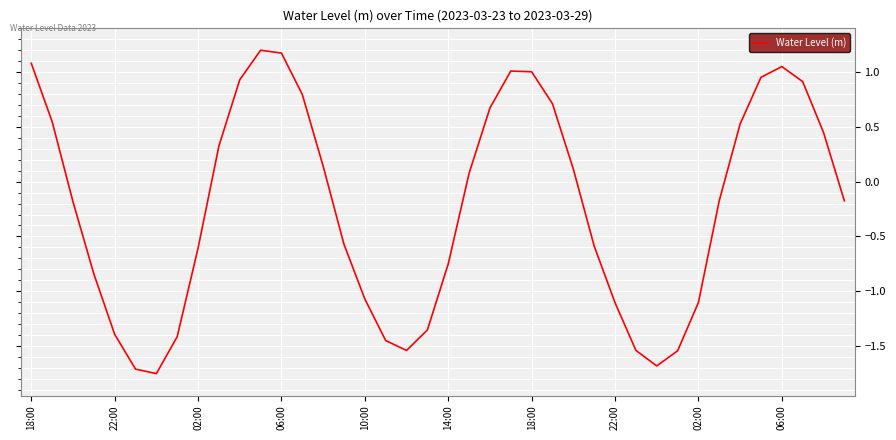

What is the difference between the maximum and minimum values?

3.0